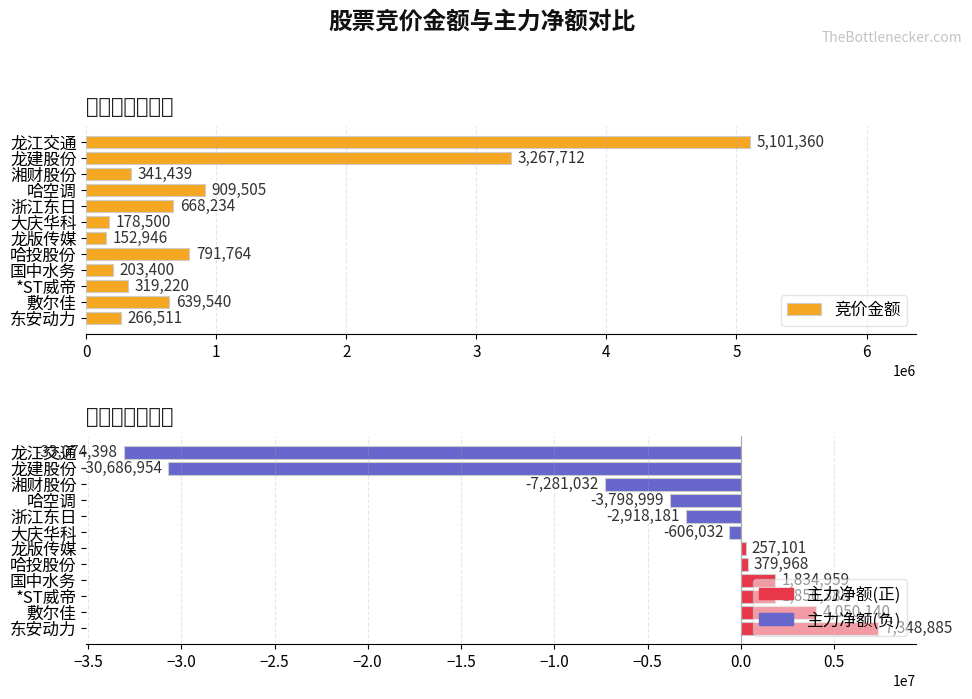

Does the chart contain stacked bars?

No